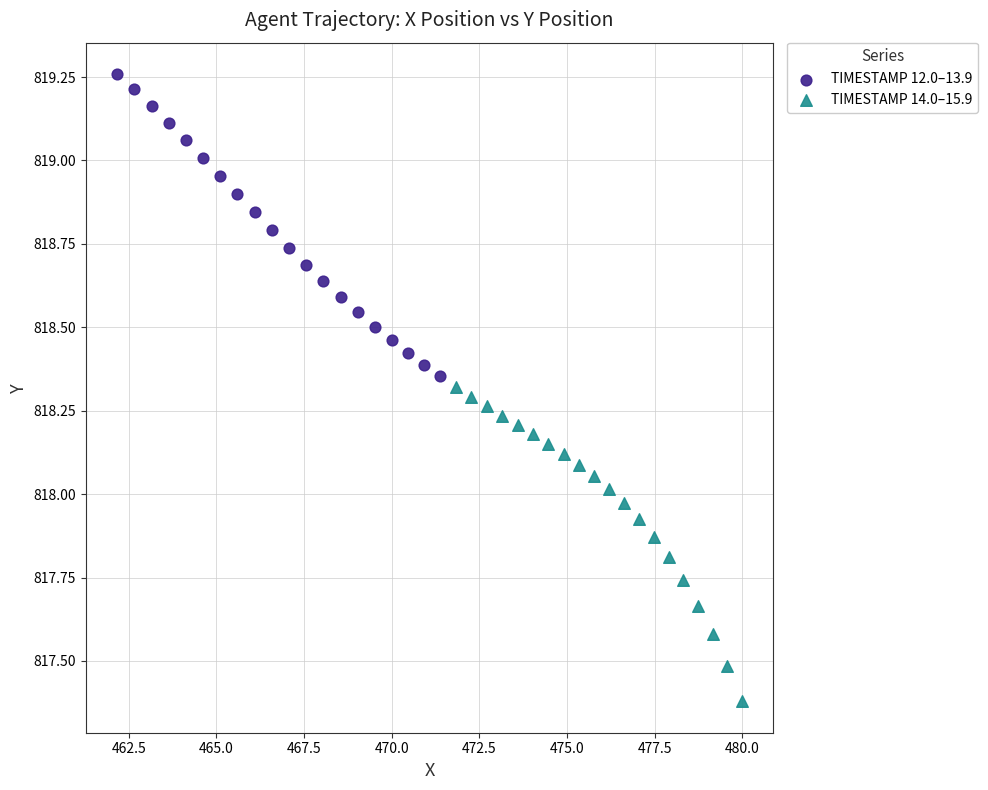

Which series has the largest Y range (max minus min)?

TIMESTAMP 14.0–15.9